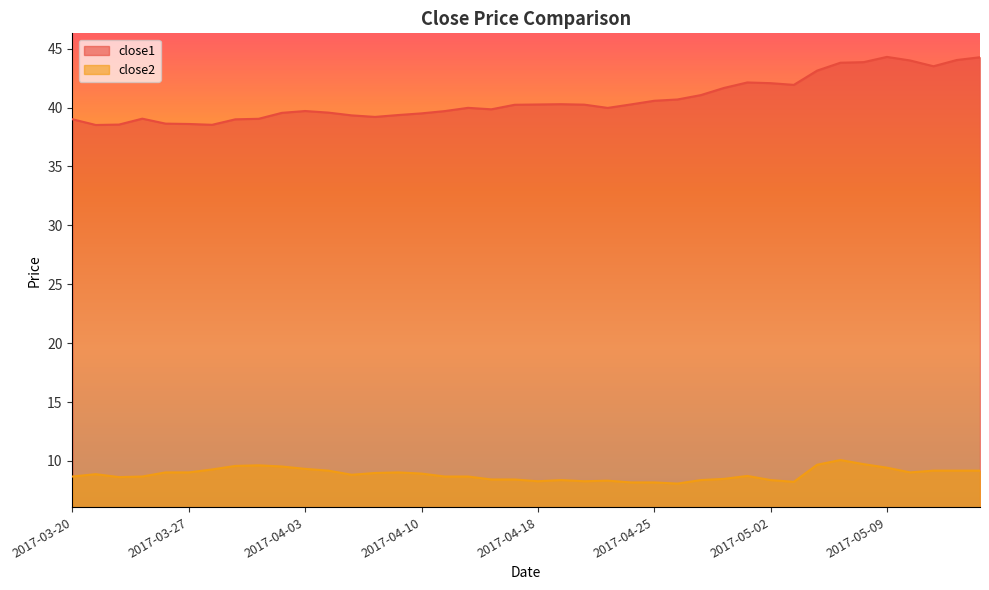

Reading left to right, what are all the values shown in this chart?

close1: 2017-03-20=39.0	2017-03-21=38.5	2017-03-22=38.6	2017-03-23=39.1	2017-03-24=38.6	2017-03-27=38.6	2017-03-28=38.5	2017-03-29=39.0	2017-03-30=39.0	2017-03-31=39.5	2017-04-03=39.7	2017-04-04=39.6	2017-04-05=39.3	2017-04-06=39.2	2017-04-07=39.4	2017-04-10=39.5	2017-04-11=39.7	2017-04-12=40.0	2017-04-13=39.9	2017-04-17=40.2	2017-04-18=40.3	2017-04-19=40.3	2017-04-20=40.2	2017-04-21=40.0	2017-04-24=40.3	2017-04-25=40.6	2017-04-26=40.7	2017-04-27=41.1	2017-04-28=41.7	2017-05-01=42.1	2017-05-02=42.1	2017-05-03=41.9	2017-05-04=43.1	2017-05-05=43.8	2017-05-08=43.9	2017-05-09=44.3	2017-05-10=44.0	2017-05-11=43.5	2017-05-12=44.0	2017-05-15=44.3
close2: 2017-03-20=8.7	2017-03-21=8.9	2017-03-22=8.6	2017-03-23=8.7	2017-03-24=9.0	2017-03-27=9.0	2017-03-28=9.3	2017-03-29=9.6	2017-03-30=9.6	2017-03-31=9.5	2017-04-03=9.3	2017-04-04=9.2	2017-04-05=8.8	2017-04-06=9.0	2017-04-07=9.0	2017-04-10=8.9	2017-04-11=8.7	2017-04-12=8.7	2017-04-13=8.4	2017-04-17=8.4	2017-04-18=8.3	2017-04-19=8.4	2017-04-20=8.3	2017-04-21=8.3	2017-04-24=8.2	2017-04-25=8.2	2017-04-26=8.1	2017-04-27=8.4	2017-04-28=8.5	2017-05-01=8.7	2017-05-02=8.4	2017-05-03=8.2	2017-05-04=9.7	2017-05-05=10.1	2017-05-08=9.7	2017-05-09=9.4	2017-05-10=9.0	2017-05-11=9.2	2017-05-12=9.2	2017-05-15=9.2